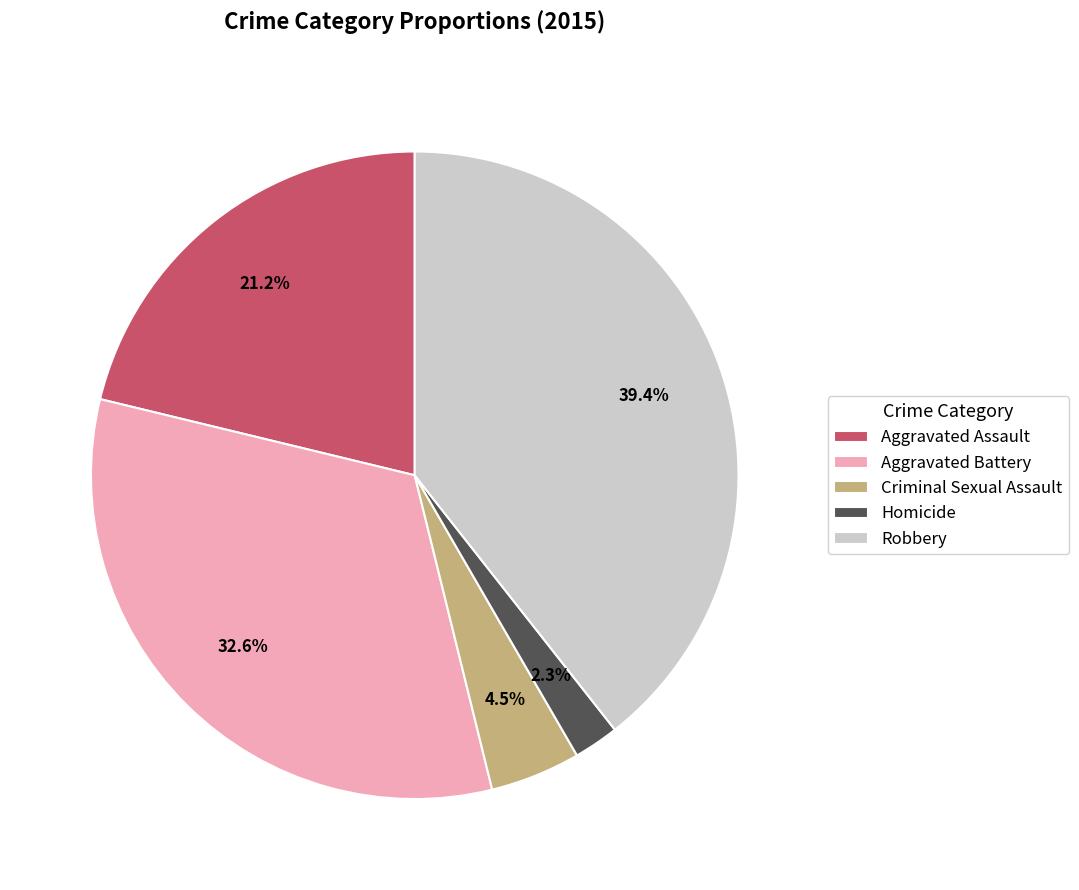

What is the largest slice in the pie chart?

Robbery